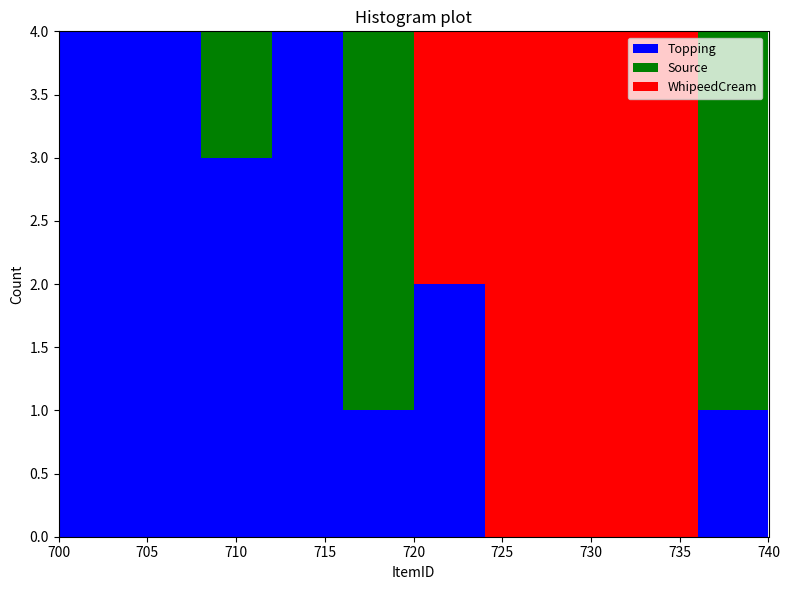

Reading left to right, list every stacked bar in this chart as the range it spans on the x-axis followed by its total height. The values are not printed on the chart, so give them approximately, as read against the axis.

700 to 704: 4
704 to 708: 4
708 to 712: 4
712 to 716: 4
716 to 720: 4
720 to 724: 4
724 to 728: 4
728 to 732: 4
732 to 736: 4
736 to 740: 4